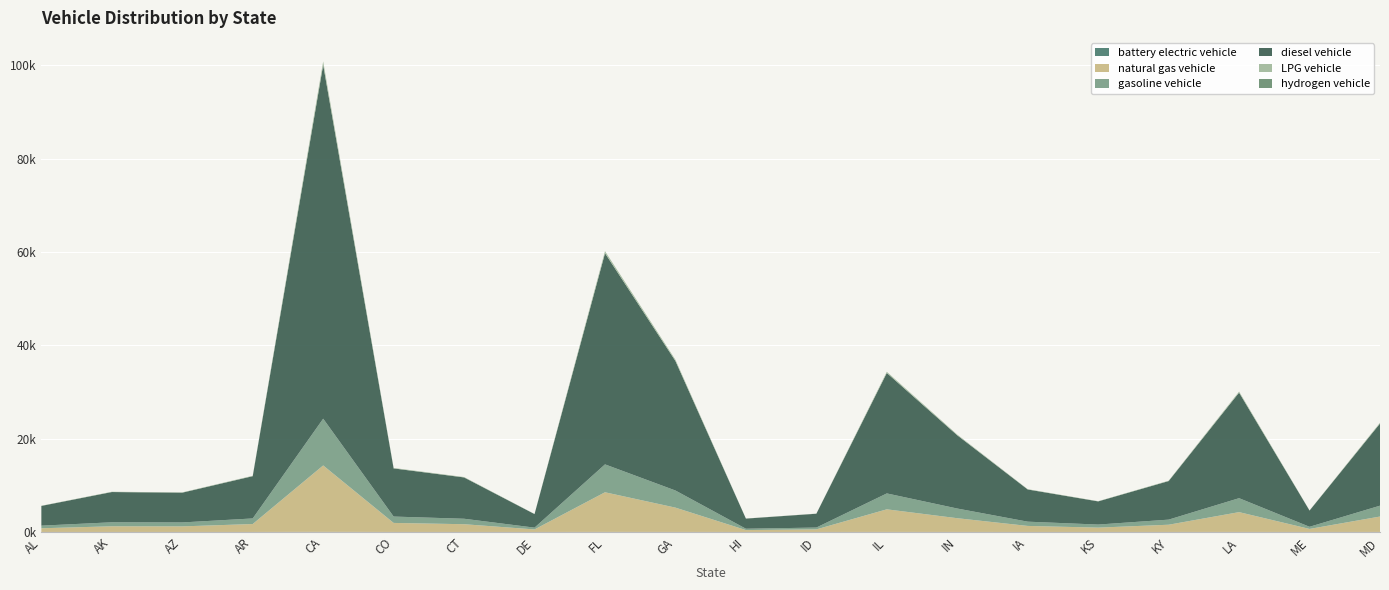

Reading left to right, transcribe all the data shown in this chart.

battery electric vehicle: 1.7	2.6	2.5	3.6	29.9	4.1	3.5	1.1	17.9	11.0	0.9	1.2	10.2	6.2	2.7	2.0	3.3	8.9	1.4	7.0
natural gas vehicle: 793.9	1216.8	1197.9	1700.2	14233.3	1936.8	1661.9	544.8	8494.3	5209.2	407.3	555.9	4845.2	2946.1	1294.9	931.8	1551.1	4246.6	652.6	3304.2
gasoline vehicle: 558.9	856.6	843.3	1196.9	10020.2	1363.5	1170.0	383.5	5979.9	3667.3	286.7	391.4	3411.0	2074.0	911.6	656.0	1092.0	2989.6	459.4	2326.2
diesel vehicle: 4230.9	6484.7	6383.9	9060.6	75851.7	10321.4	8856.7	2903.1	45267.4	27760.9	2170.4	2962.5	25820.8	15700.3	6900.7	4965.9	8266.1	22631.1	3477.8	17608.8
LPG vehicle: 40.3	61.8	60.8	86.3	722.8	98.3	84.4	27.7	431.3	264.5	20.7	28.2	246.0	149.6	65.8	47.3	78.8	215.6	33.1	167.8
hydrogen vehicle: 0.5	0.7	0.7	1.0	8.5	1.2	1.0	0.3	5.1	3.1	0.2	0.3	2.9	1.8	0.8	0.6	0.9	2.5	0.4	2.0